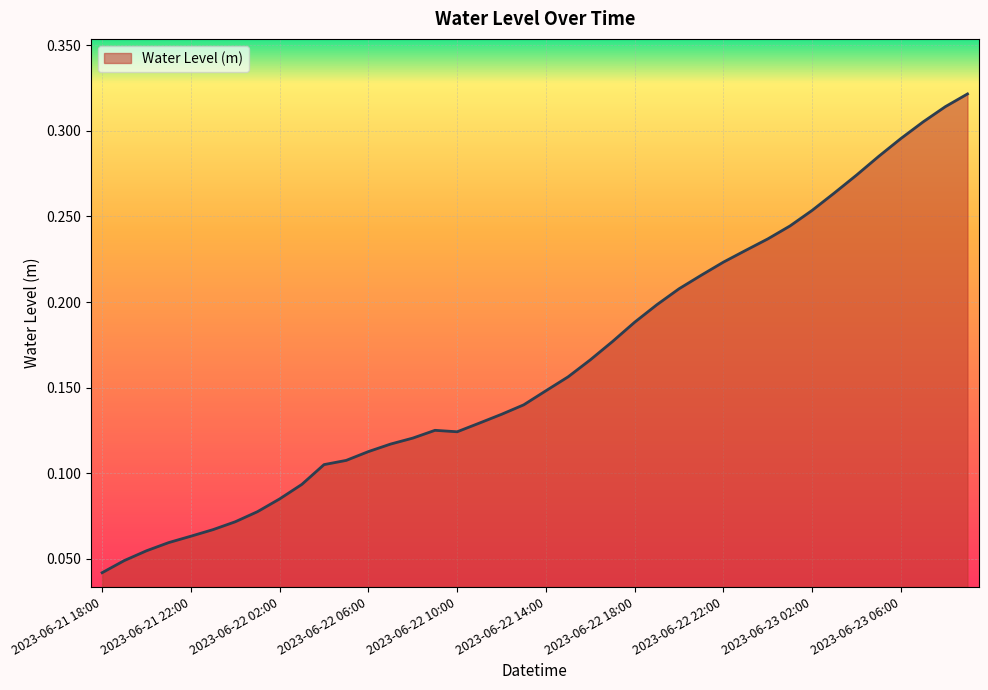

What is the label of the 3rd point from the right?

2023-06-23 07:00